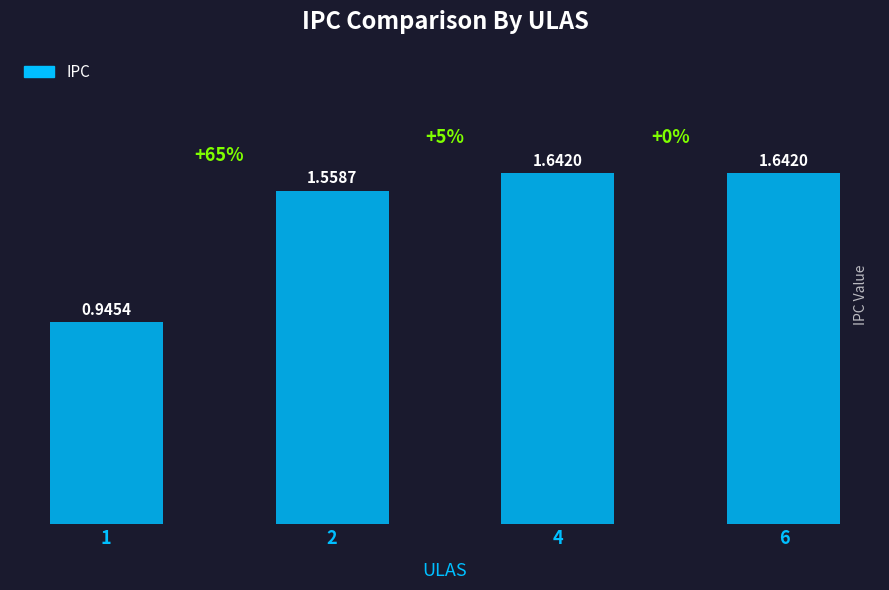

What is the average value?

1.4